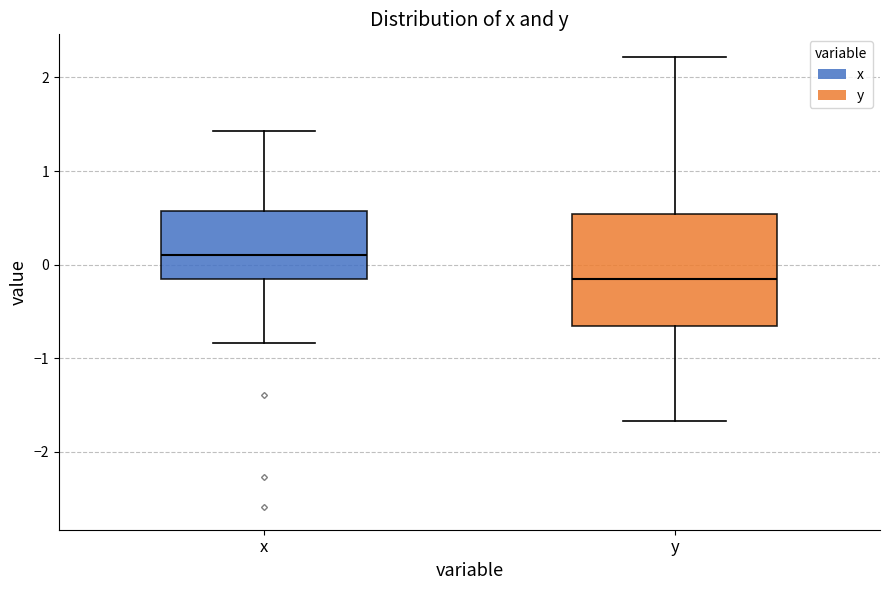

Where is the lower edge of the box for y on the y-axis? The values are not printed on the chart, so give them approximately, as read against the axis.

-0.7